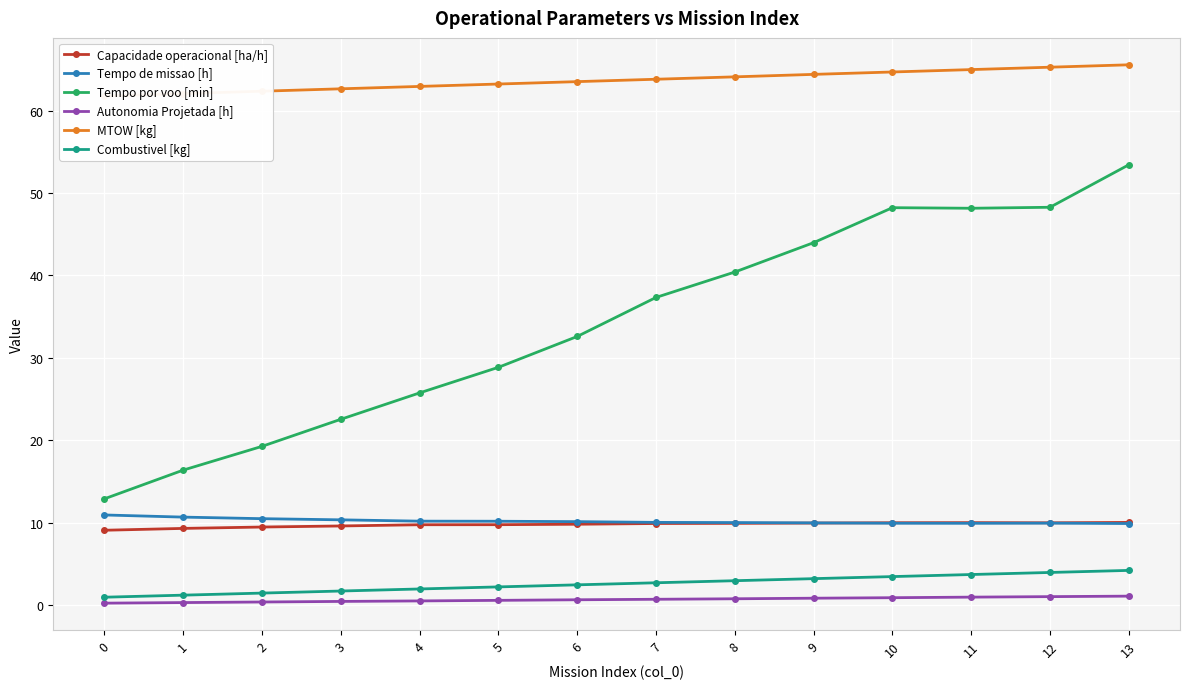

Which label corresponds to the largest value in the chart?

13